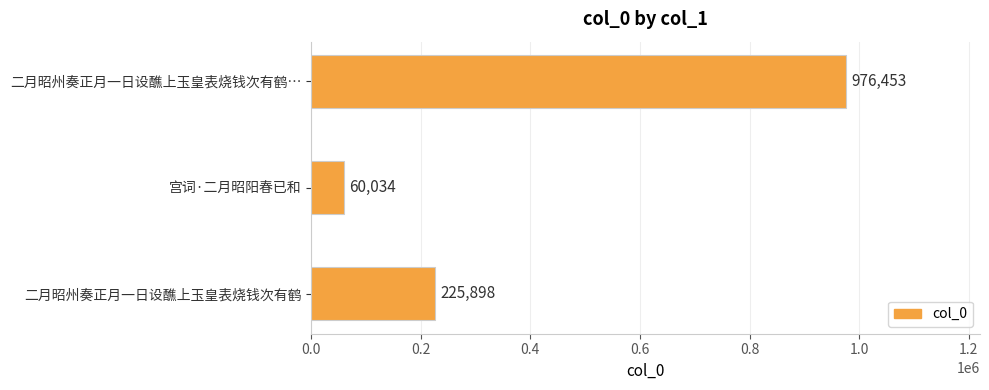

Are the bars horizontal?

Yes